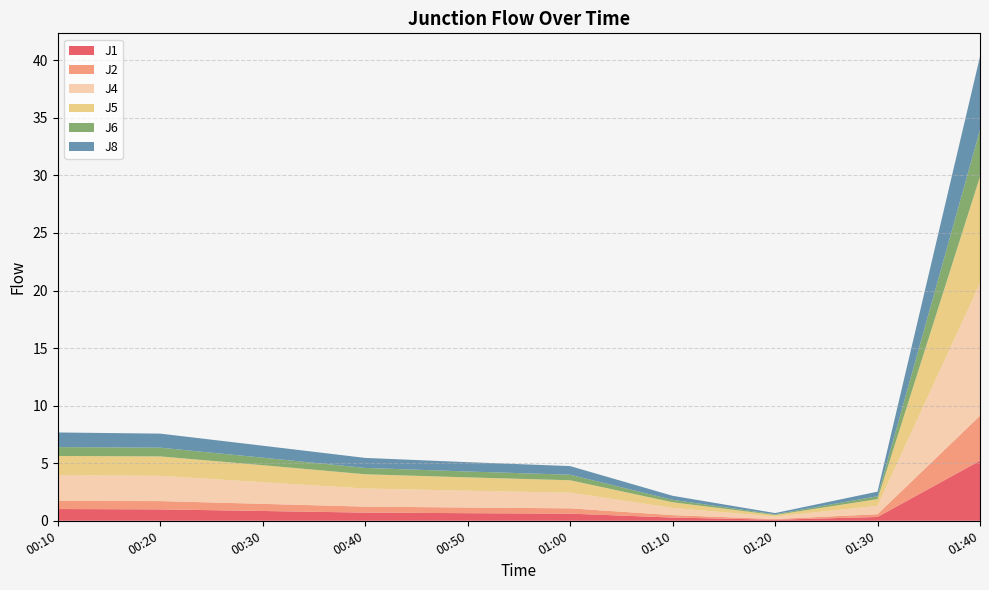

Reading right to left, extract all data points from this chart.

J1: 5.2	0.3	0.1	0.3	0.6	0.7	0.7	0.8	1.0	1.0
J2: 3.9	0.2	0.1	0.2	0.5	0.5	0.5	0.6	0.7	0.7
J4: 11.5	0.7	0.2	0.6	1.4	1.5	1.6	1.9	2.2	2.2
J5: 9.3	0.6	0.1	0.5	1.1	1.2	1.2	1.5	1.7	1.7
J6: 4.1	0.2	0.1	0.2	0.5	0.5	0.6	0.7	0.8	0.8
J8: 6.4	0.4	0.1	0.3	0.8	0.8	0.9	1.0	1.2	1.3